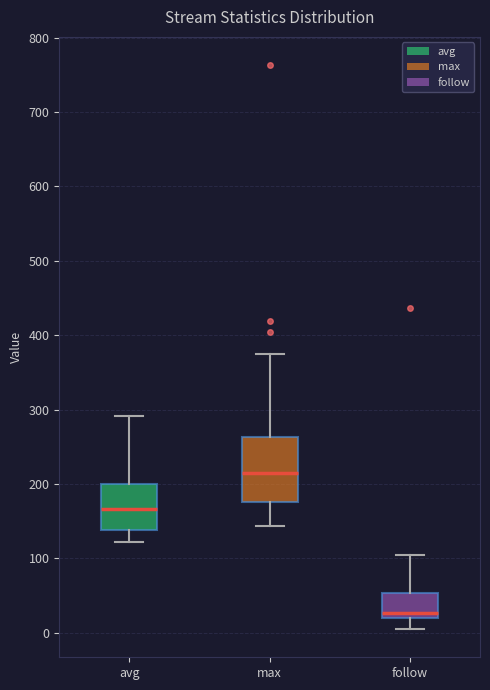

Reading left to right, read every box against the y-axis: the position of its median line, the range the box covers, and the ends of its whiskers. The values are not printed on the chart, so give them approximately, as read against the axis.

avg: median 170, box 140 to 200, whiskers 120 to 290
max: median 210, box 180 to 260, whiskers 140 to 380
follow: median 30, box 20 to 50, whiskers 10 to 100